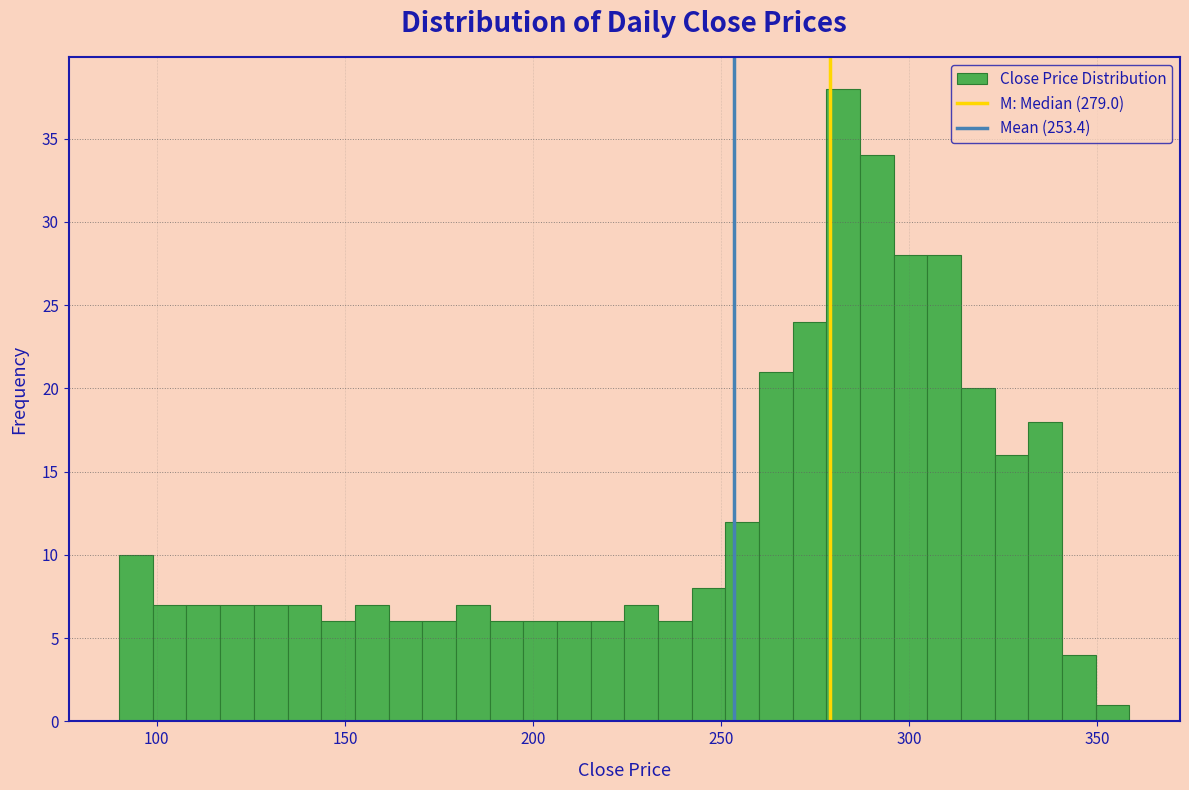

Around what value on the x-axis is the tallest bar? Give the approximate position of its centre, as read against the axis.

280